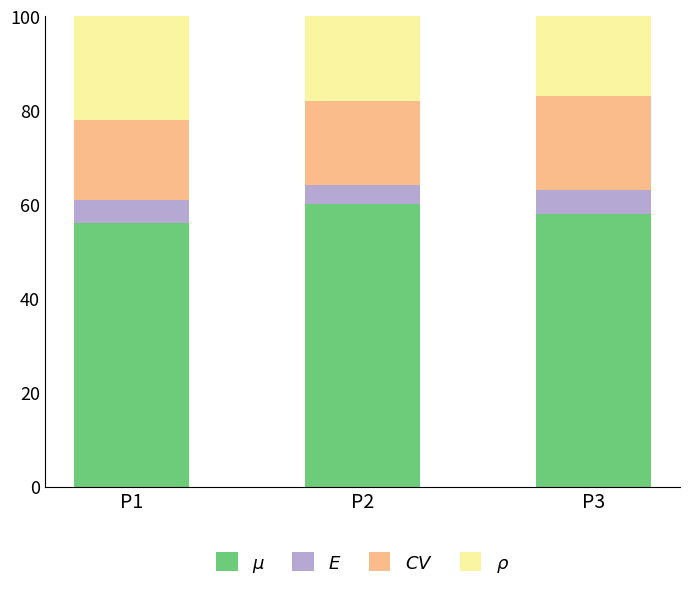

What is the total value across all series at P2?

100.0